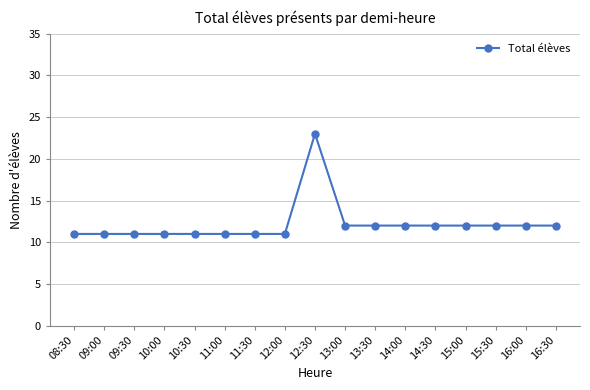

Does the chart display data point markers on the line(s)?

Yes